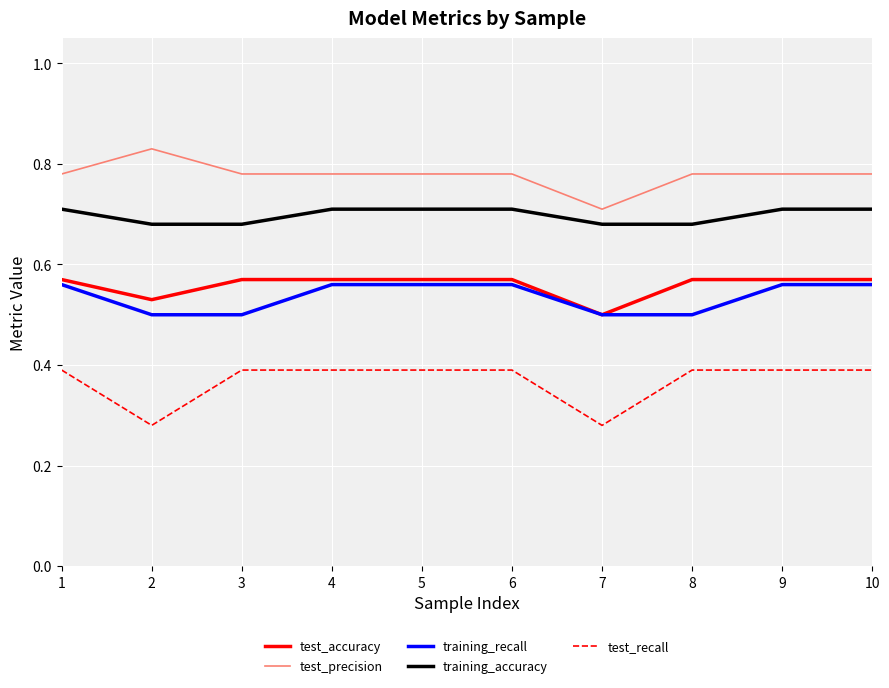

True or false: test_recall has a value of 0.4 at 8.

True